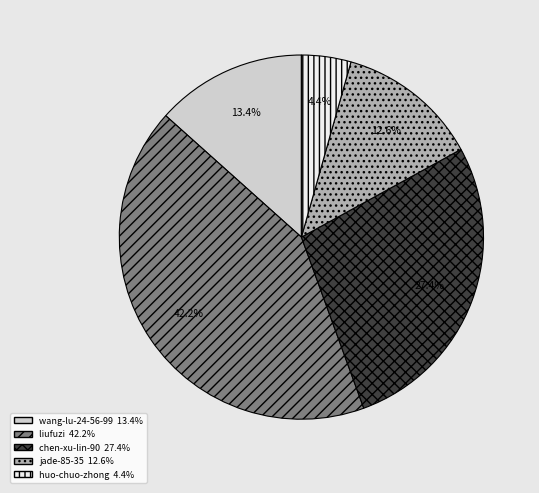

Between liufuzi and huo-chuo-zhong, which is larger?

liufuzi